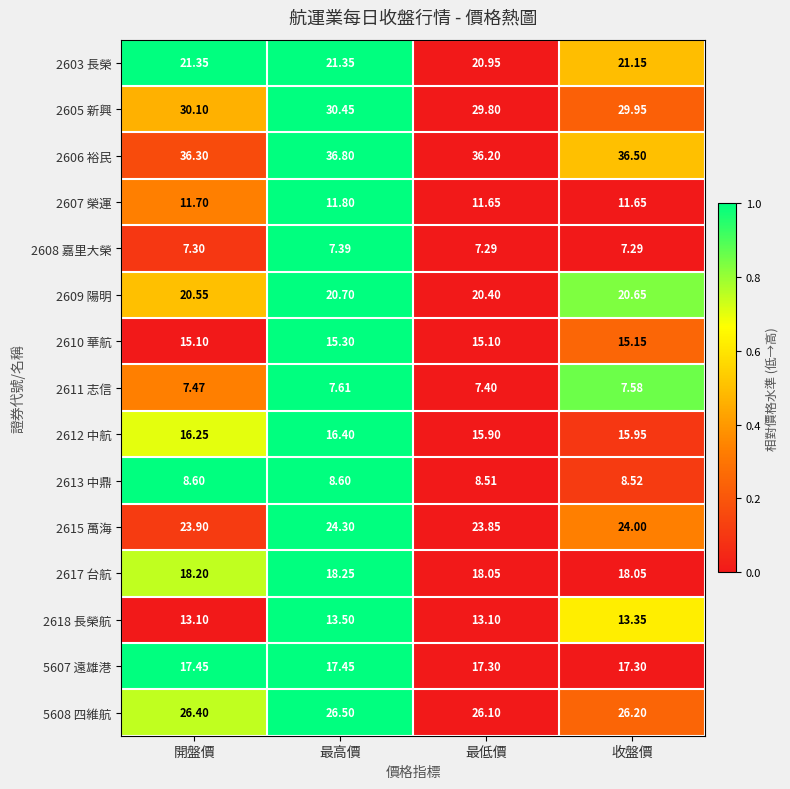

At which category is the sum across all series the highest?

最高價